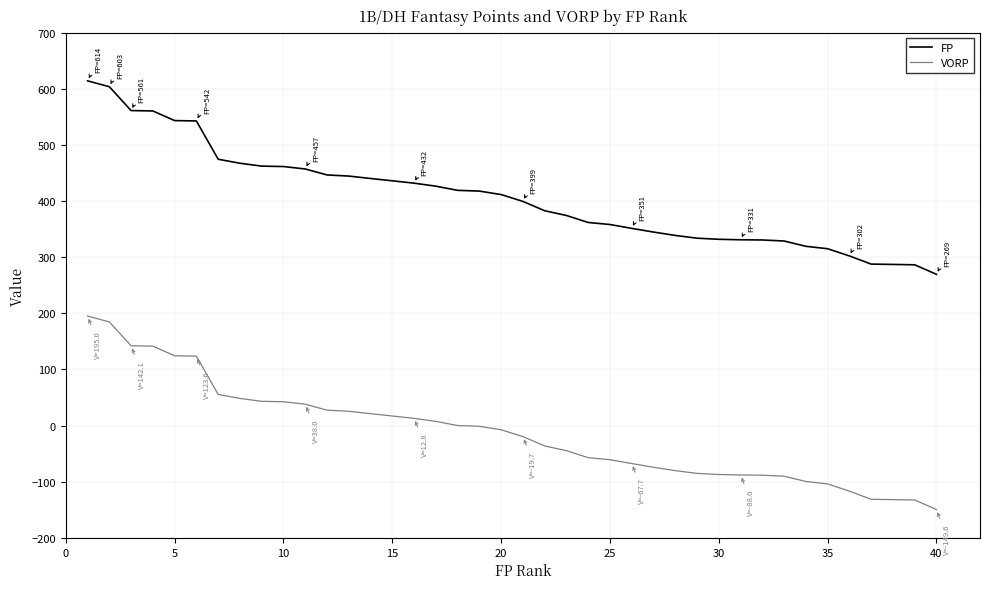

True or false: VORP and FP intersect in this chart.

False